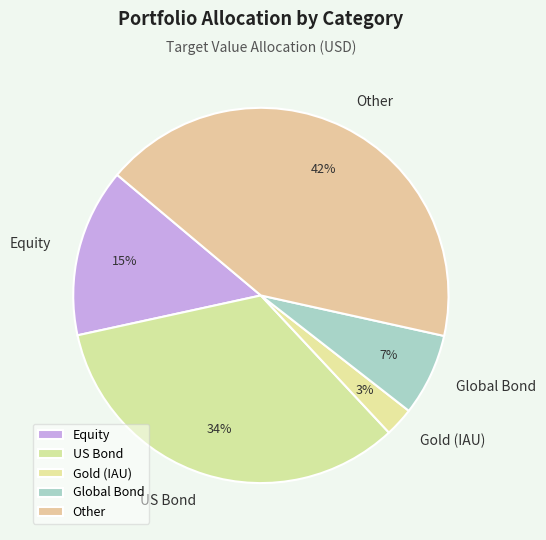

Is there a majority slice in this chart?

No